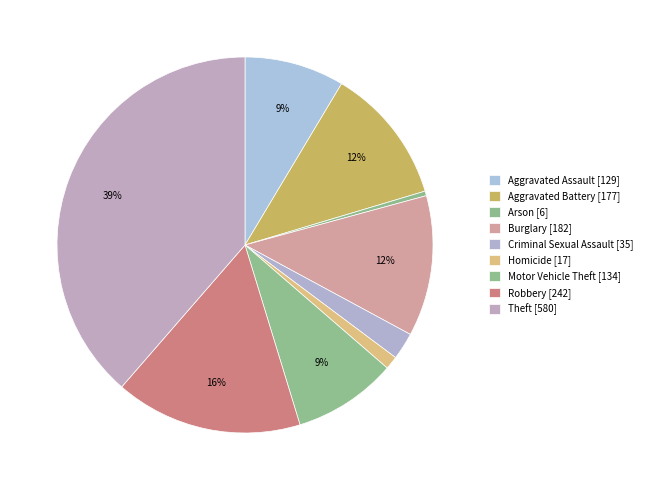

Rank the categories by value from lowest to highest.

Arson, Homicide, Criminal Sexual Assault, Aggravated Assault, Motor Vehicle Theft, Aggravated Battery, Burglary, Robbery, Theft